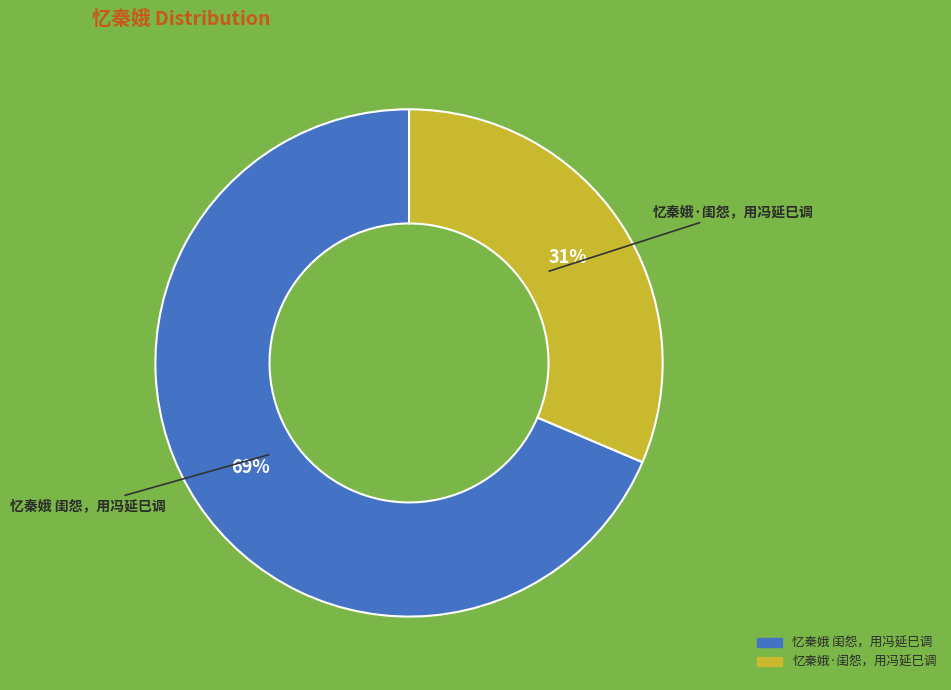

To the nearest percent, what is the average slice percentage?

50%